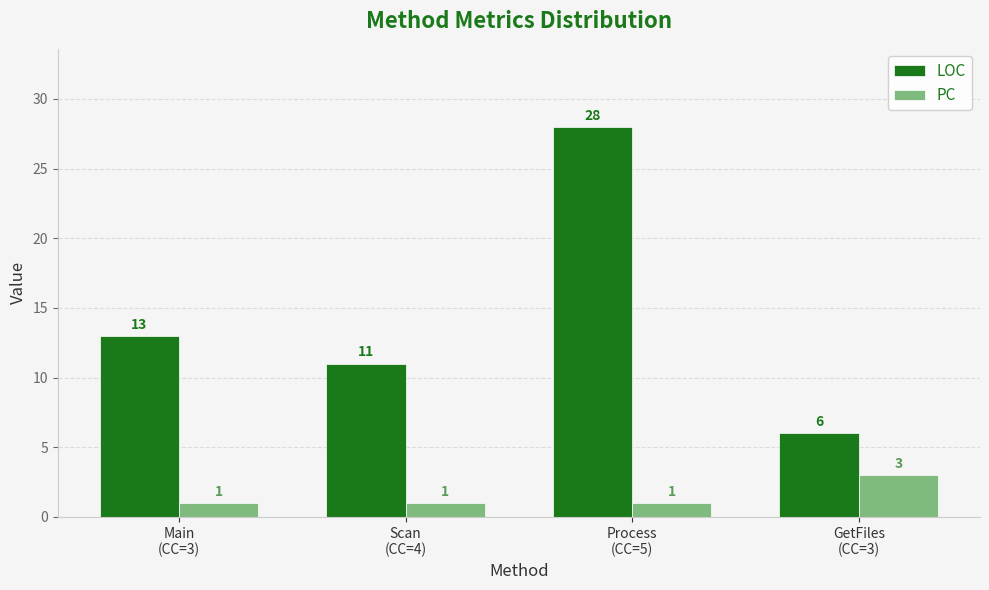

Is it true that LOC equals 6 at GetFiles
(CC=3)?

True